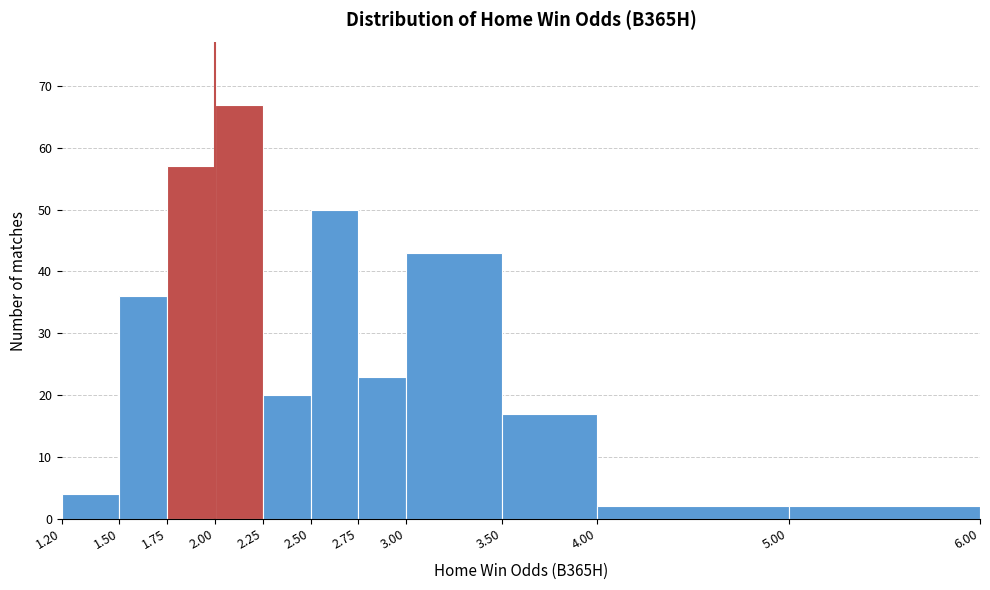

Reading left to right, transcribe this chart: for each bar, give the range it covers on the x-axis and its height. The values are not printed on the chart, so give them approximately, as read against the axis.

1.20 to 1.50: 4
1.50 to 1.75: 36
1.75 to 2.00: 57
2.00 to 2.25: 67
2.25 to 2.50: 20
2.50 to 2.75: 50
2.75 to 3.00: 23
3.00 to 3.50: 43
3.50 to 4.00: 17
4.00 to 5.00: 2
5.00 to 6.00: 2